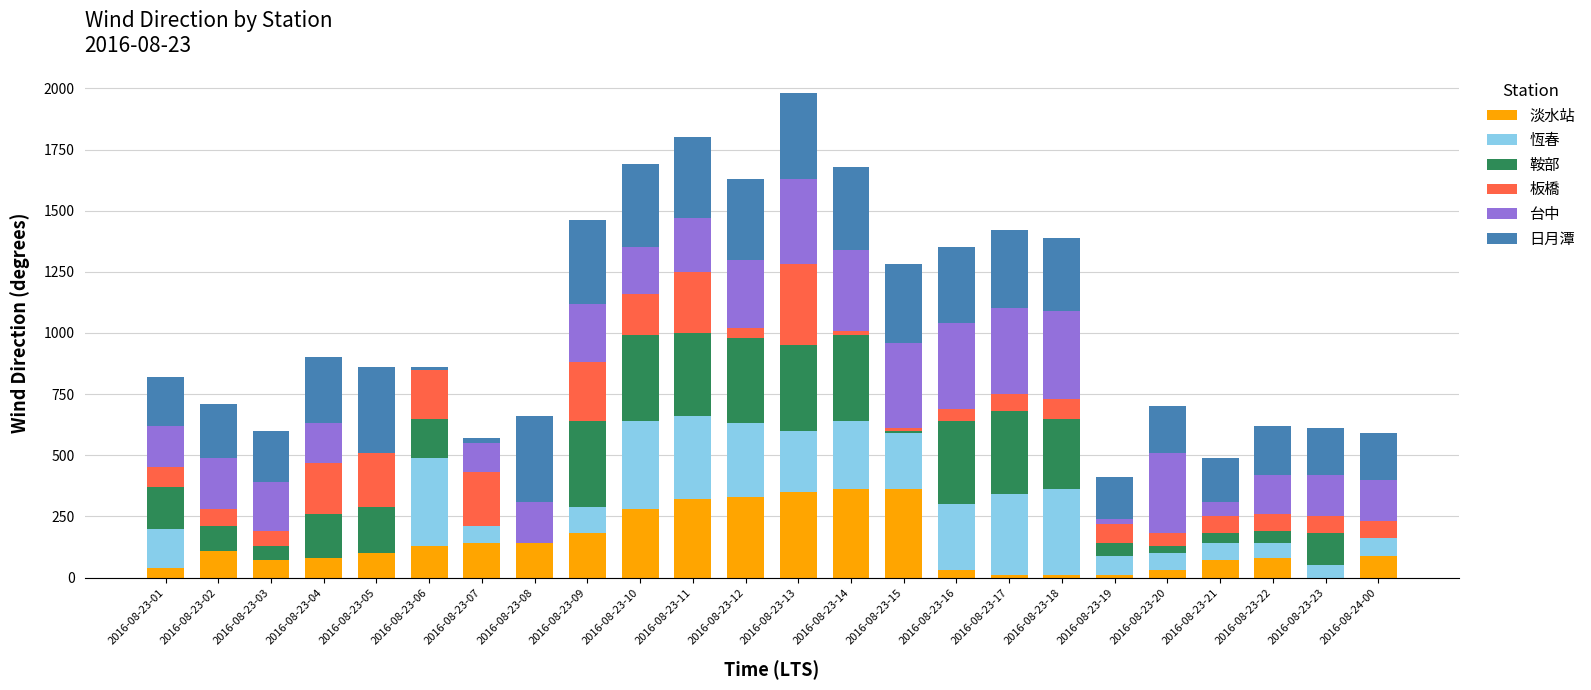

Are the bars horizontal?

No